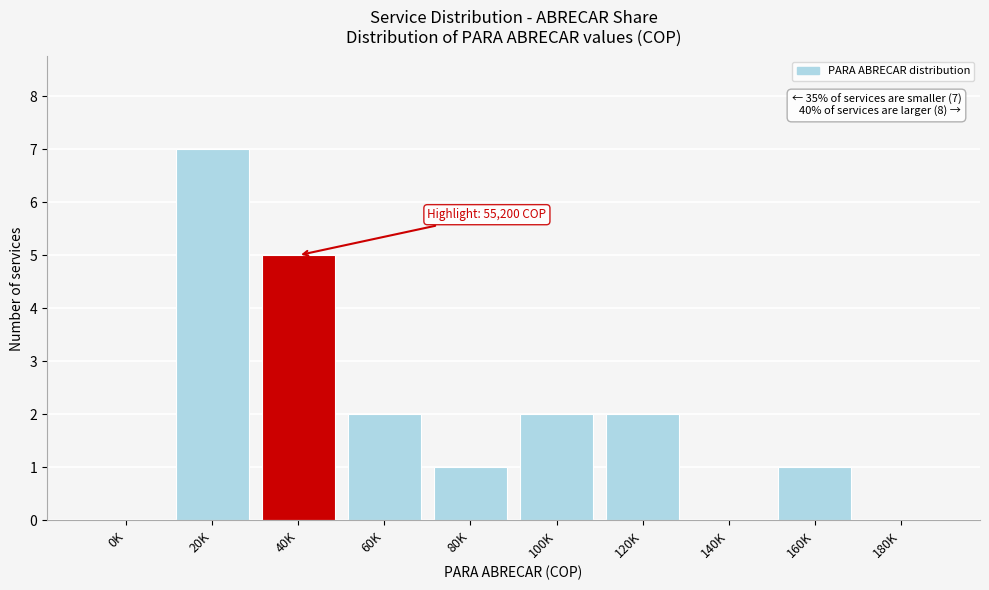

Reading left to right, list all the values displayed in this chart.

0K=0	20K=7	40K=5	60K=2	80K=1	100K=2	120K=2	140K=0	160K=1	180K=0